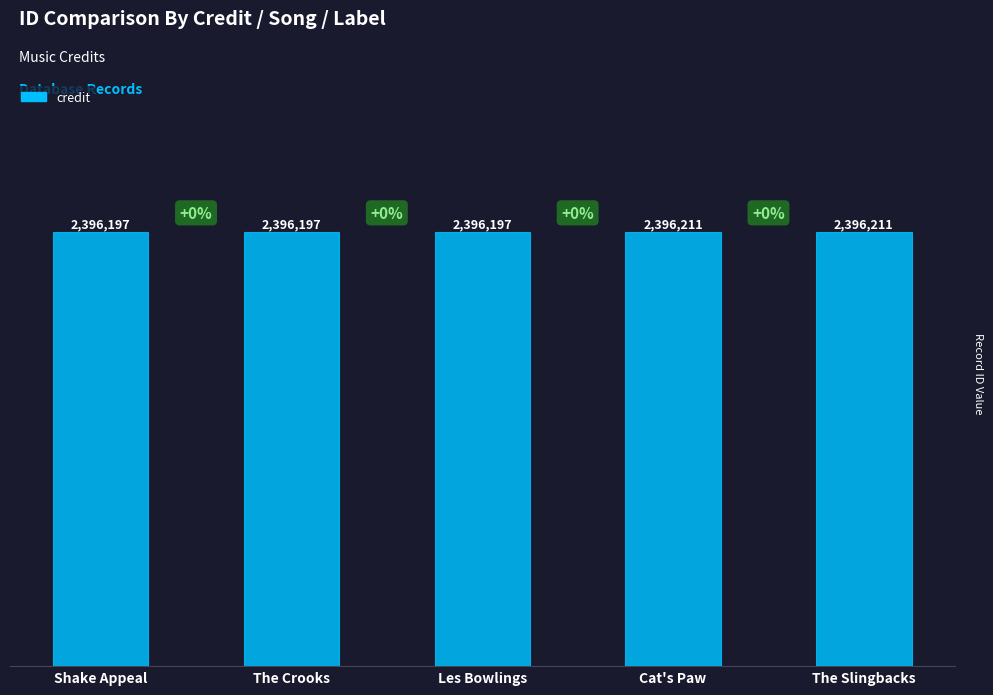

List the labels in order of value, largest first.

Cat's Paw, The Slingbacks, Shake Appeal, The Crooks, Les Bowlings